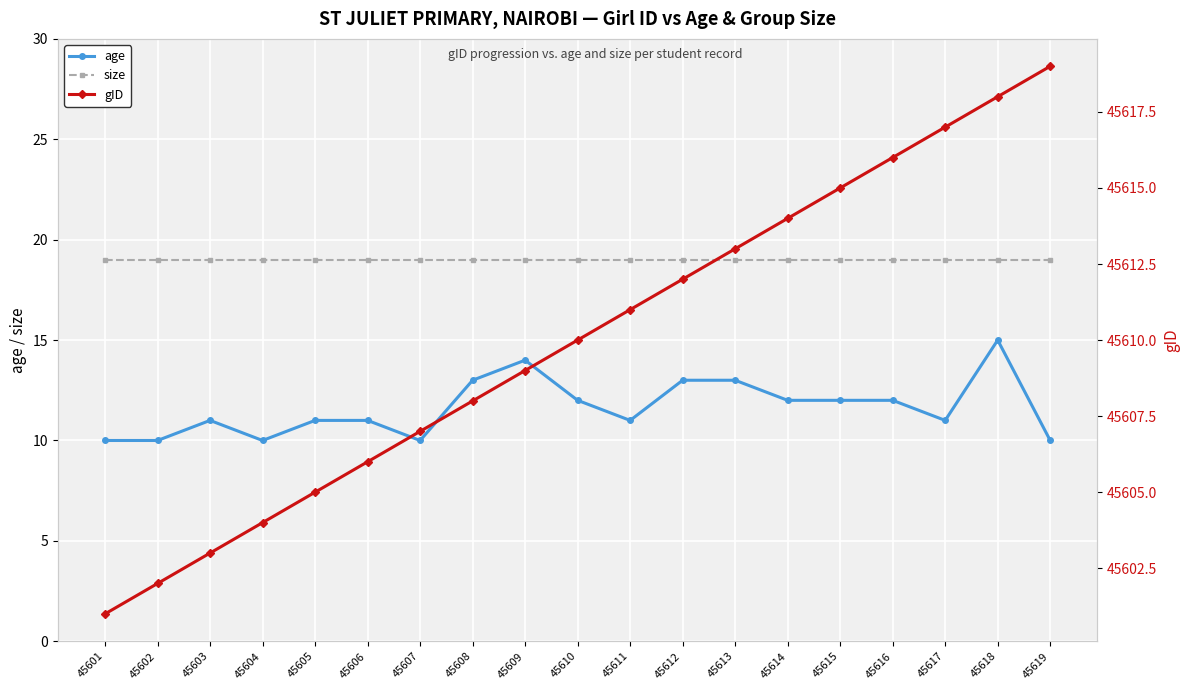

What is the maximum value for size?

19